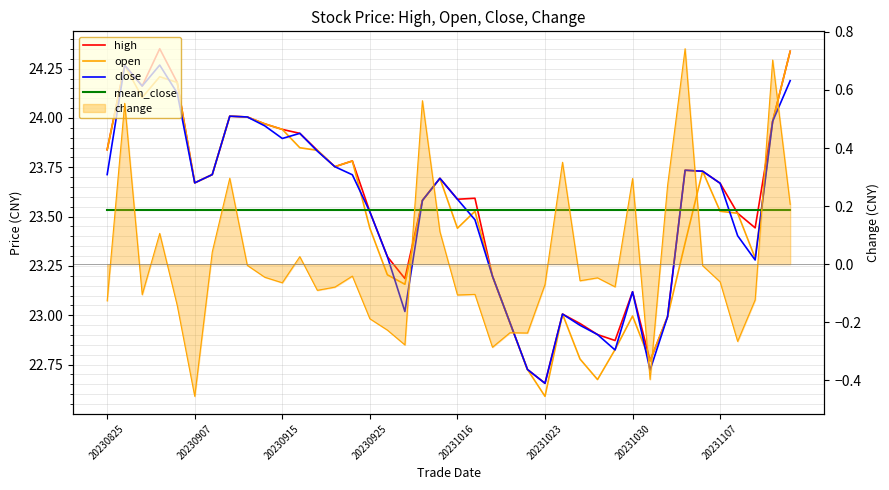

What is the maximum value for open?

24.3